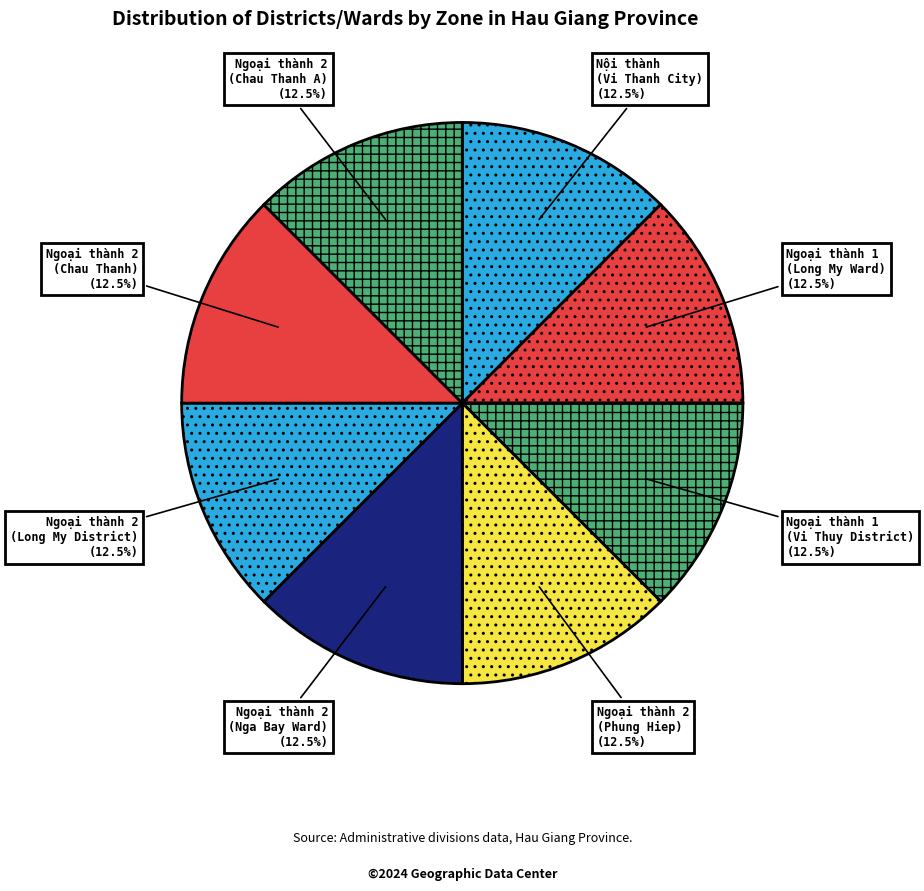

What is the ratio of the value at Nội thành (Vi Thanh City) to the value at Ngoại thành 2 (Long My District)?

1.0